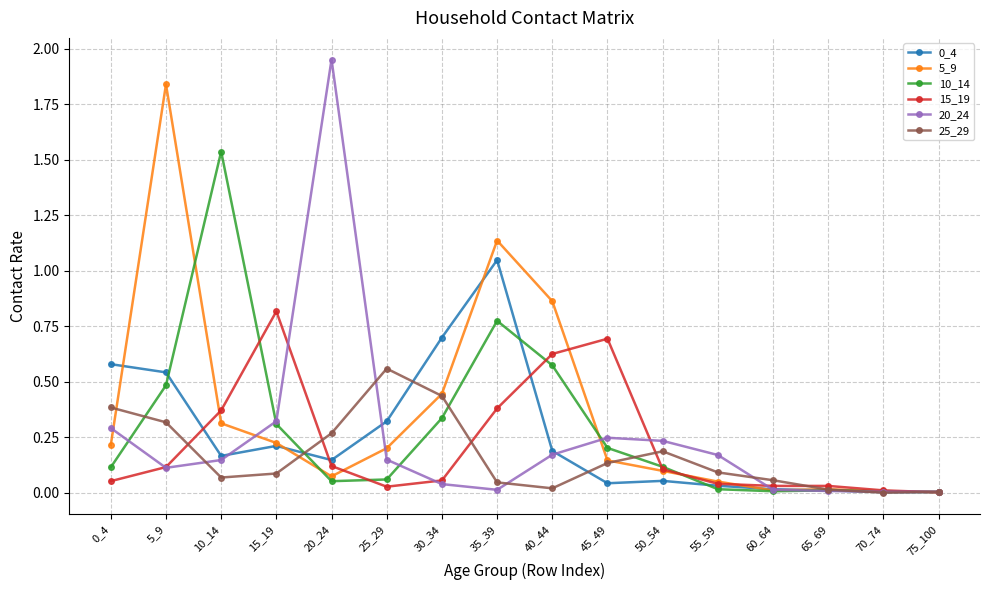

Is it true that 10_14 equals 0.1 at 50_54?

True